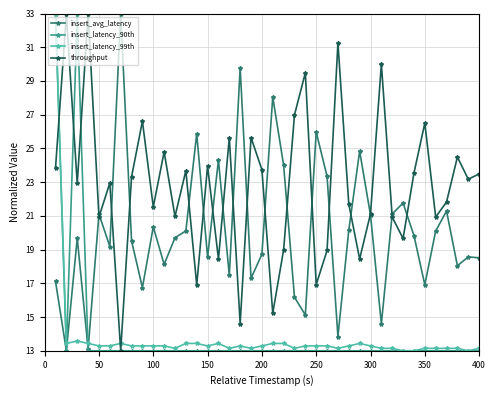

How many lines are shown in the chart?

4